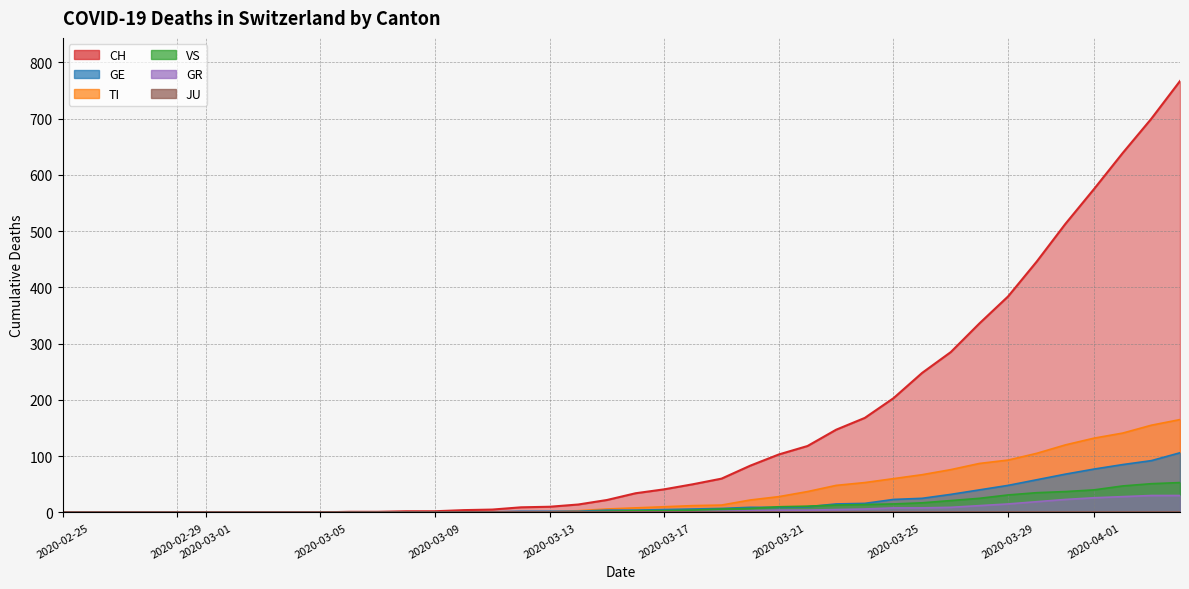

What is the average value of the GE series?

19